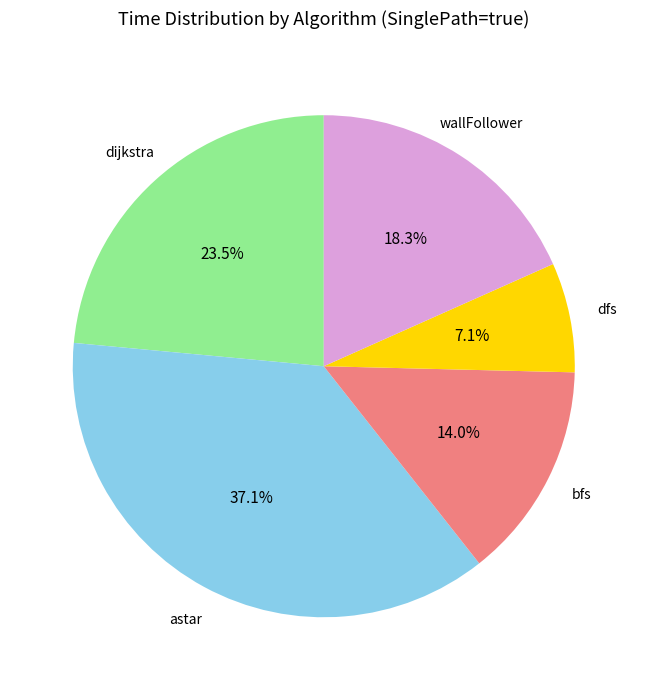

To the nearest percent, what is the average slice percentage?

20%